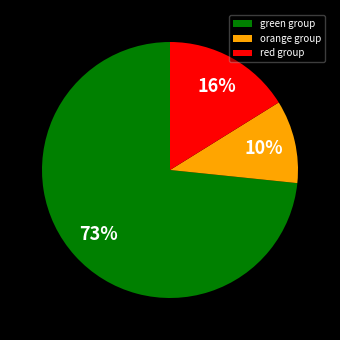

To the nearest percent, what is the difference between the red group and orange group slice percentages?

6%